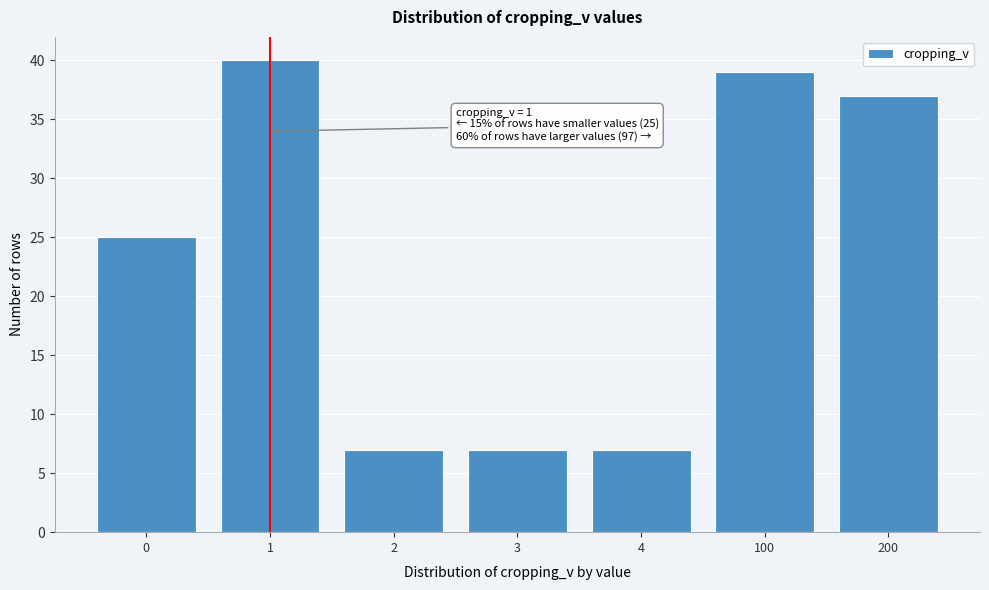

Reading left to right, what are all the values shown in this chart?

0=25	1=40	2=7	3=7	4=7	100=39	200=37